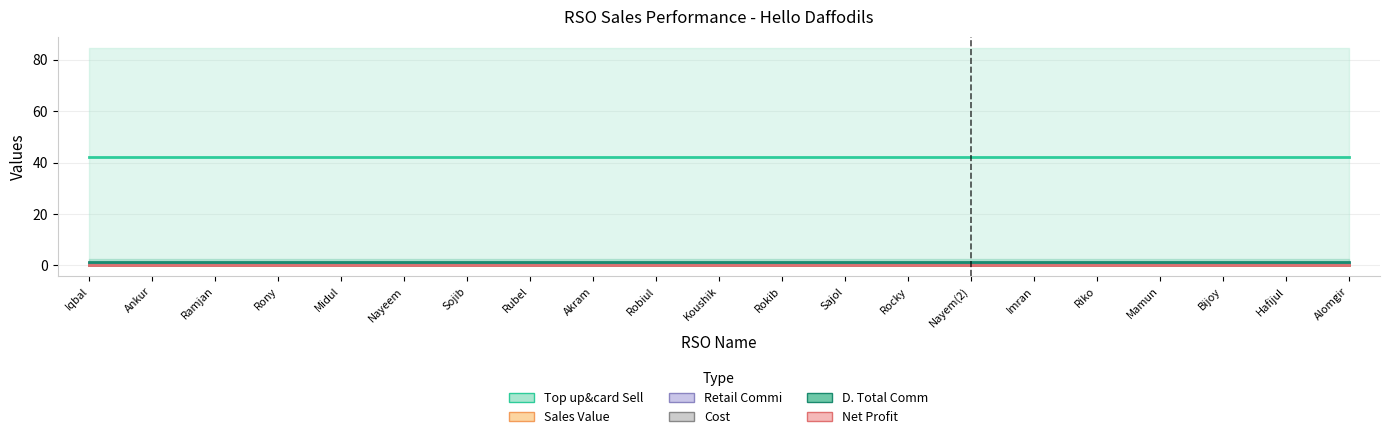

The value of Net Profit (line) at Iqbal is 0.1. True or false?

True